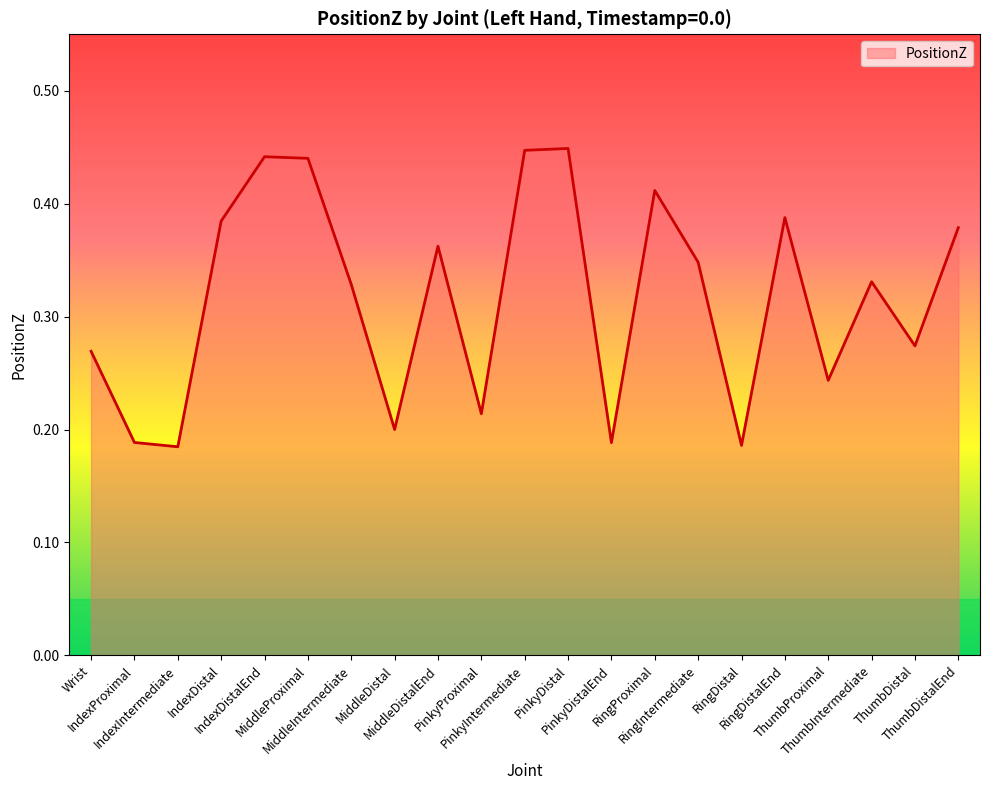

Reading left to right, extract all data points from this chart.

0.3	0.2	0.2	0.4	0.4	0.4	0.3	0.2	0.4	0.2	0.4	0.4	0.2	0.4	0.3	0.2	0.4	0.2	0.3	0.3	0.4